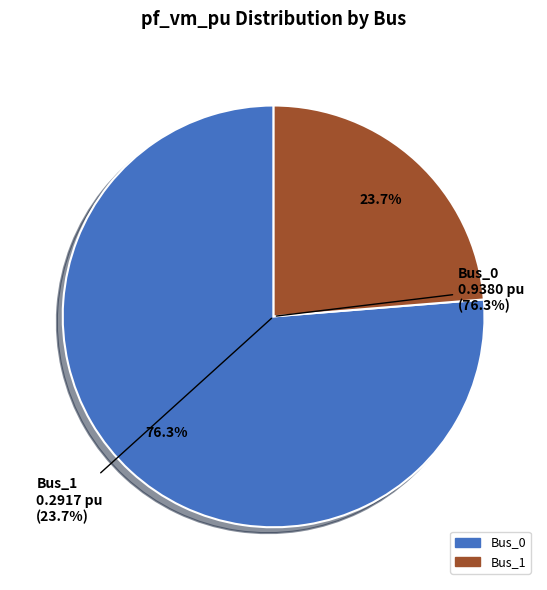

How many segments does this pie chart have?

2